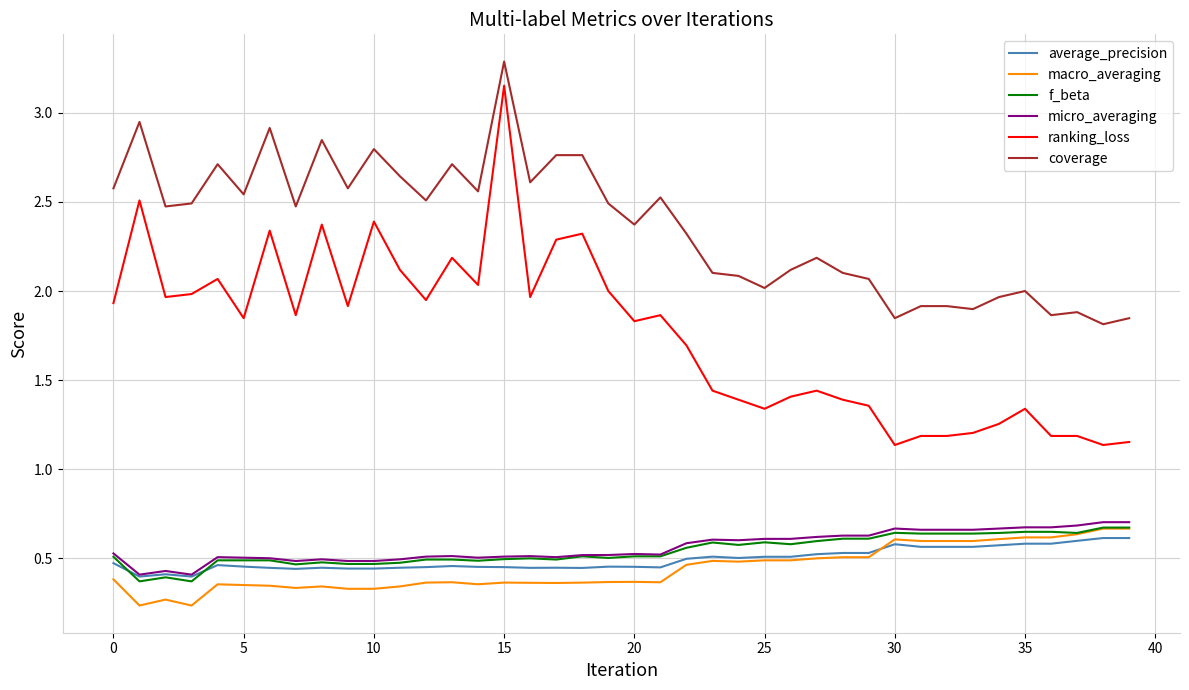

True or false: ranking_loss and coverage intersect in this chart.

False